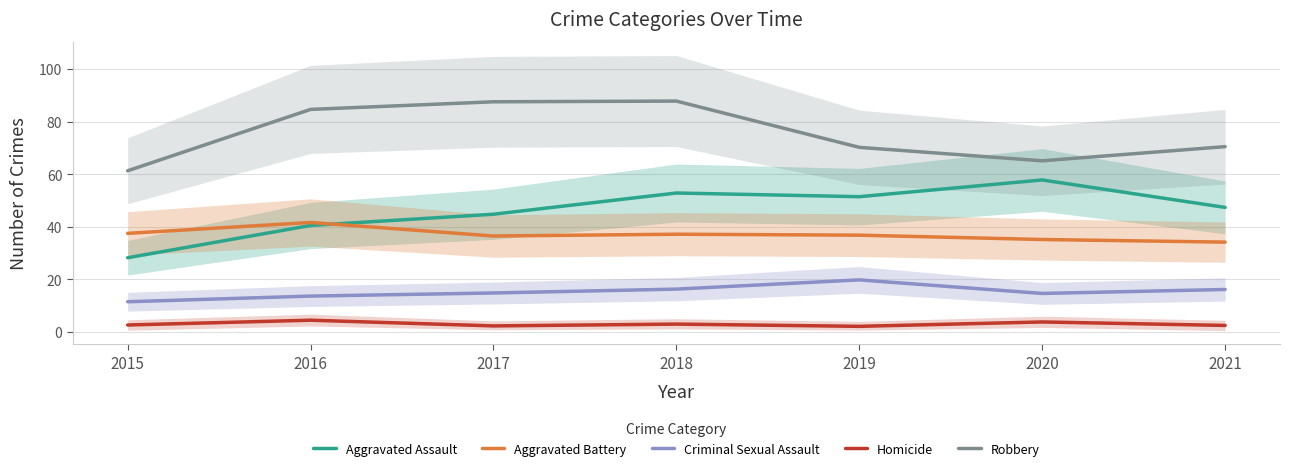

How many intersections are there between Aggravated Assault and Aggravated Battery?

1